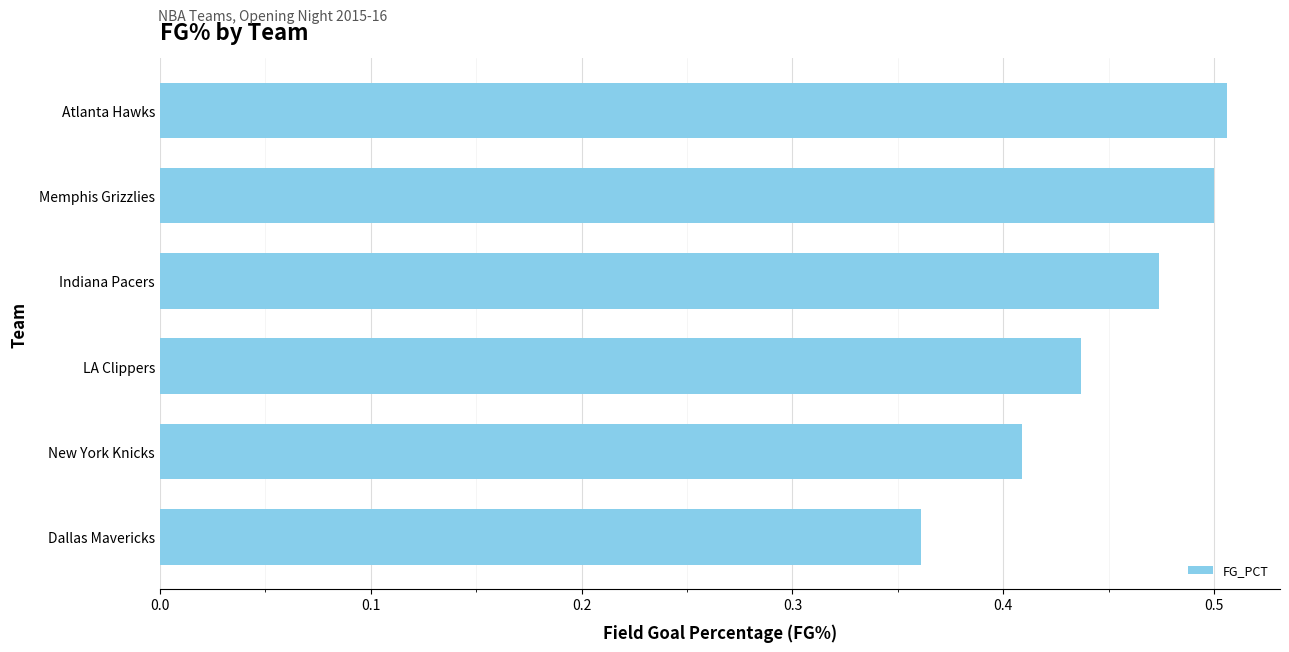

At which label is the value closest to 0?

Dallas Mavericks